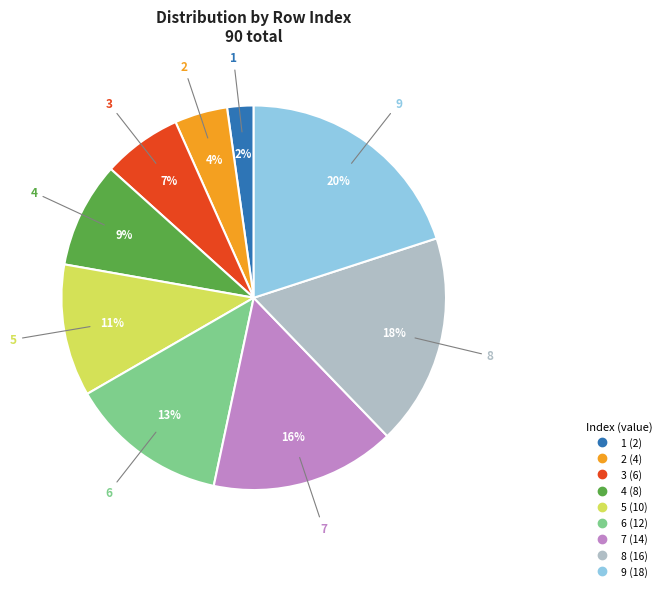

Combined, do 6 and 8 account for over 50%?

No